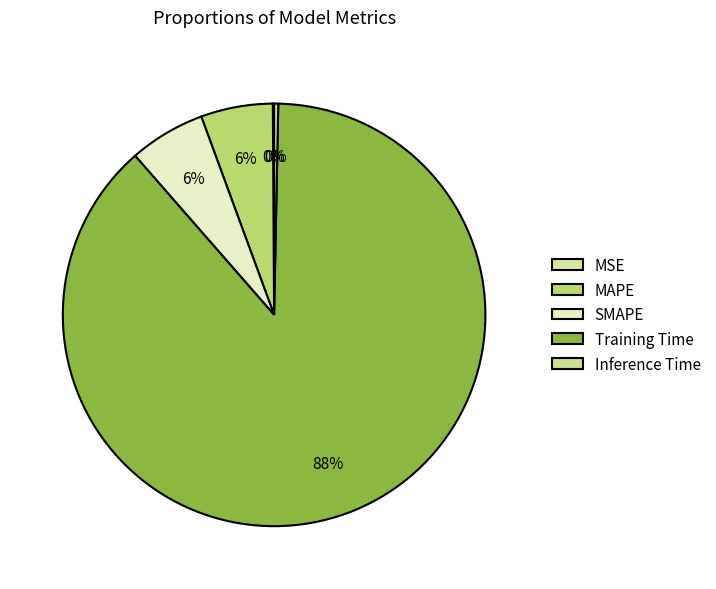

To the nearest percent, what is the combined percentage of MAPE and Training Time?

94%